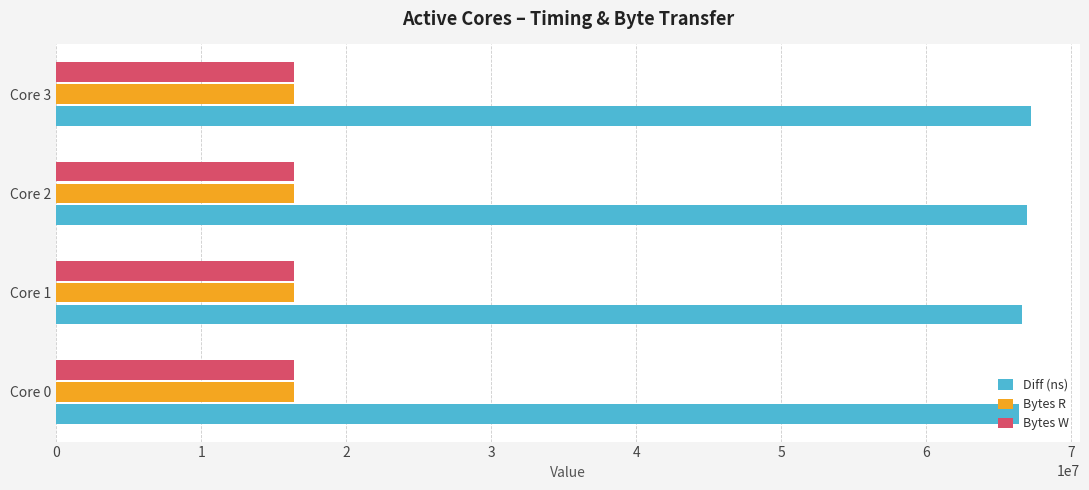

Which series has the largest total across all categories?

Diff (ns)